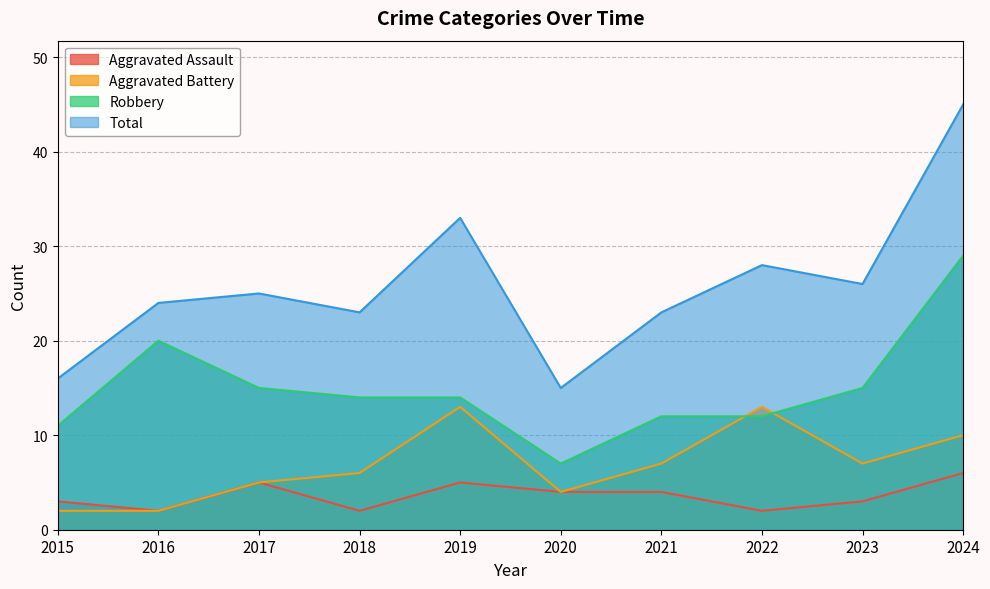

At which label does Aggravated Battery first exceed 7?

2019